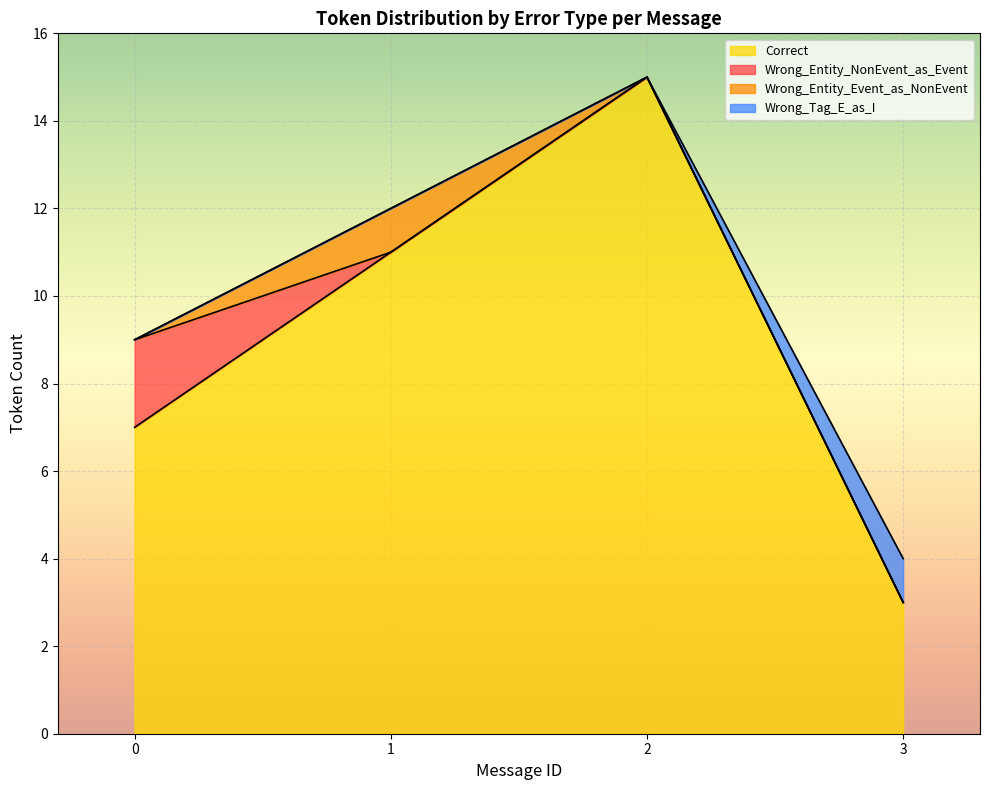

True or false: Wrong_Entity_NonEvent_as_Event has a value of 5 at 13.

False